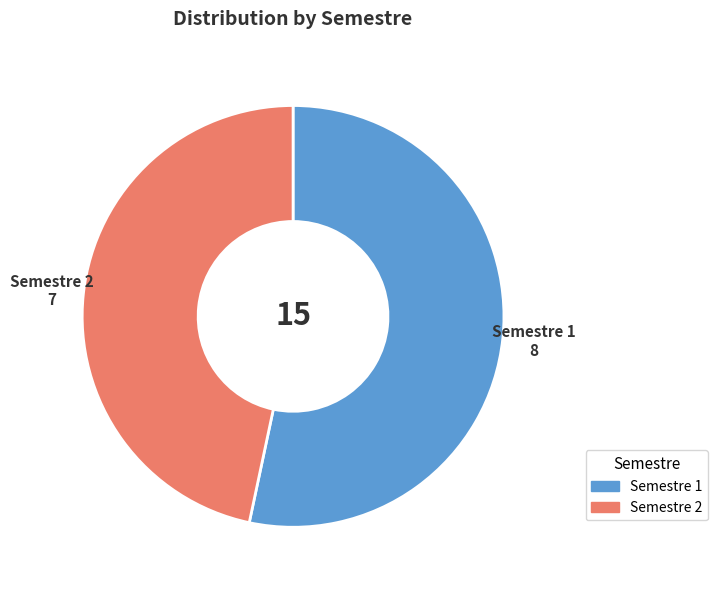

Count the number of slices in the pie.

2